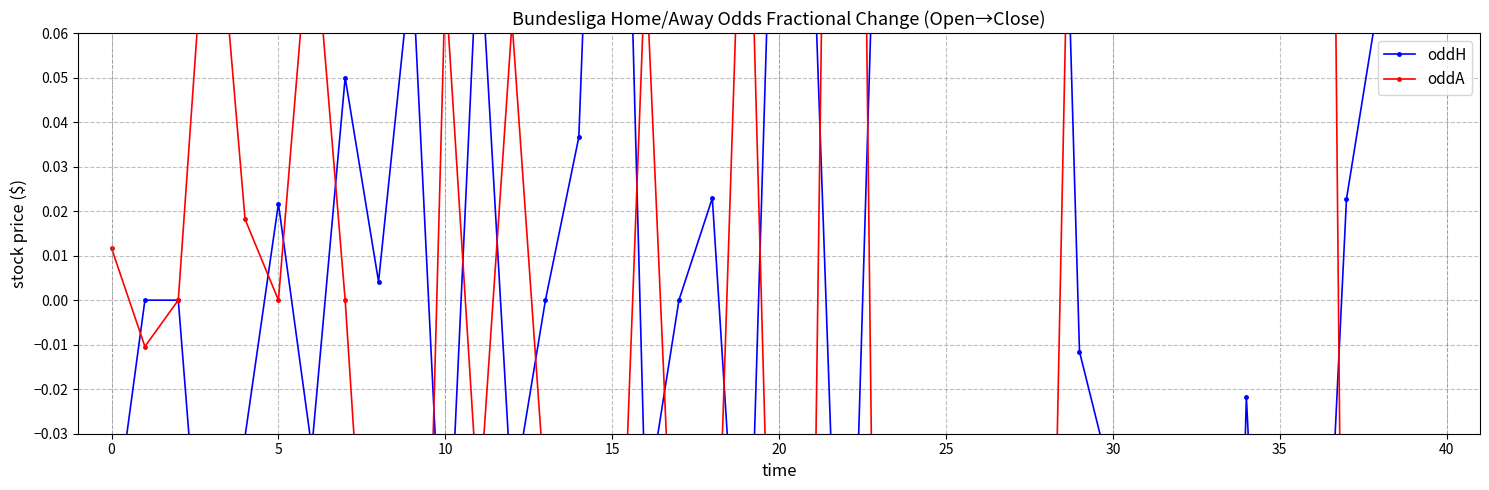

How many times do oddA and oddH cross each other?

16